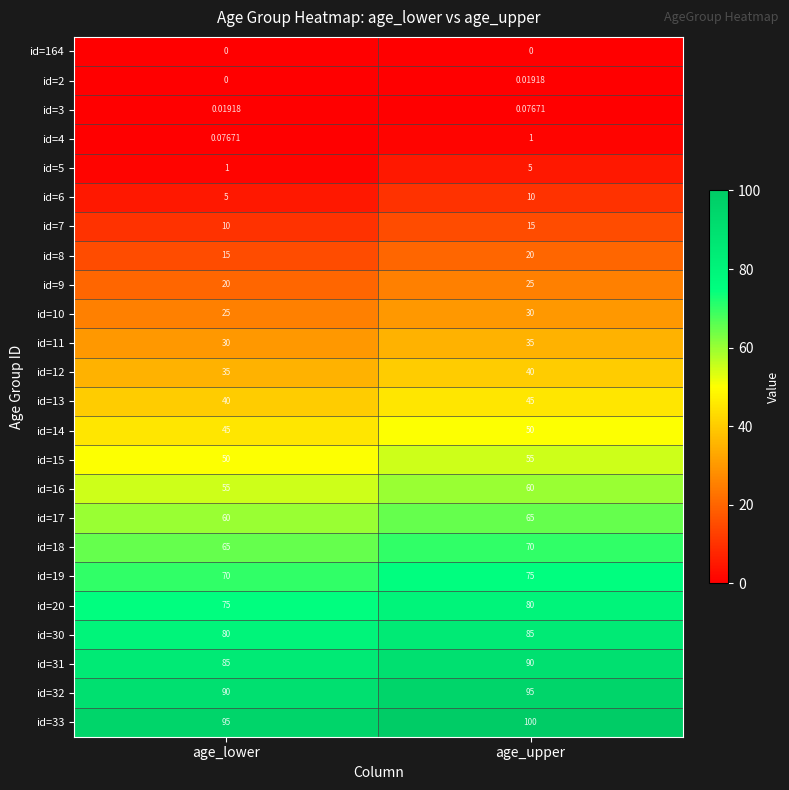

List the labels in order of id=4 value, largest first.

age_upper, age_lower